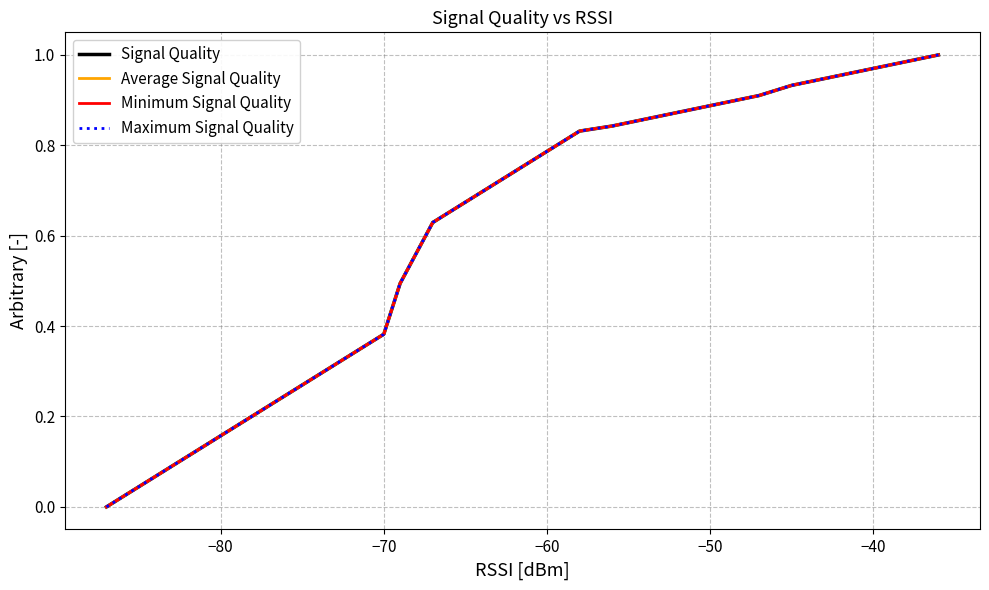

Does the chart display data point markers on the line(s)?

No